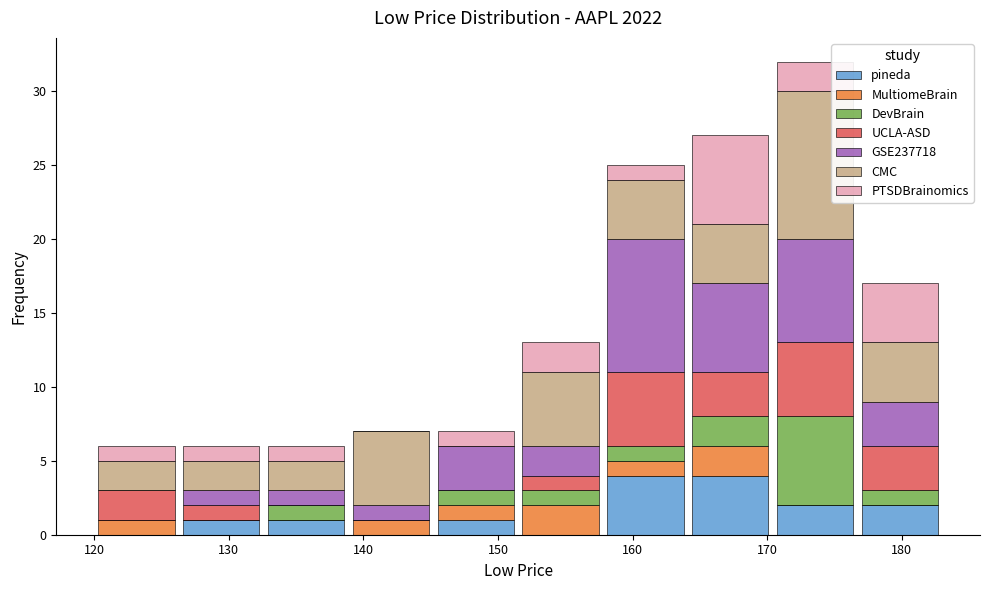

Reading left to right, transcribe this chart: for each stacked bar, give the range it covers on the x-axis and its total height. Neither the bar edges nor the heights are printed on the chart, so give them approximately, as read against the axes.

120.0 to 126.3: 6
126.3 to 132.6: 6
132.6 to 138.9: 6
138.9 to 145.2: 7
145.2 to 151.5: 7
151.5 to 157.8: 13
157.8 to 164.1: 25
164.1 to 170.4: 27
170.4 to 176.7: 32
176.7 to 183.0: 17